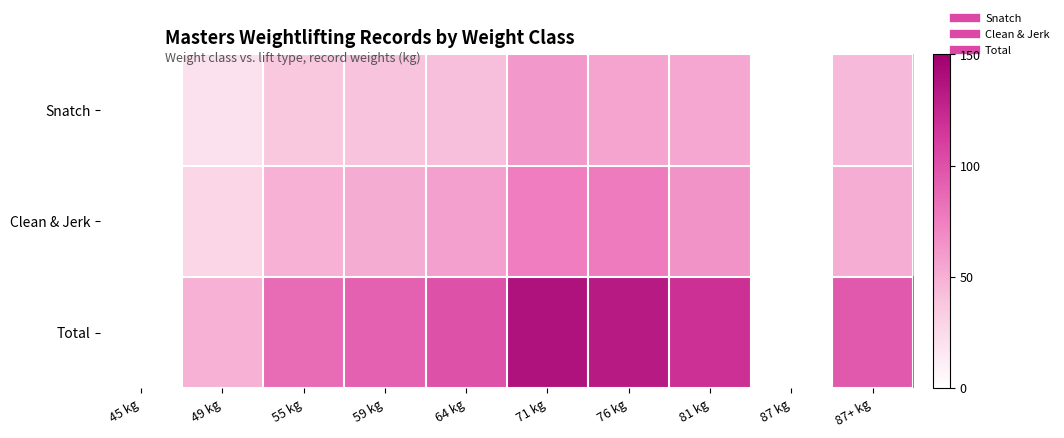

Reading left to right, extract all data points from this chart.

Snatch: 45 kg=0	49 kg=21	55 kg=37	59 kg=40	64 kg=42	71 kg=62	76 kg=56	81 kg=54	87 kg=0	87+ kg=45
Clean & Jerk: 45 kg=0	49 kg=28	55 kg=49	59 kg=52	64 kg=58	71 kg=76	76 kg=77	81 kg=65	87 kg=0	87+ kg=51
Total: 45 kg=0	49 kg=49	55 kg=86	59 kg=91	64 kg=100	71 kg=138	76 kg=133	81 kg=119	87 kg=0	87+ kg=96